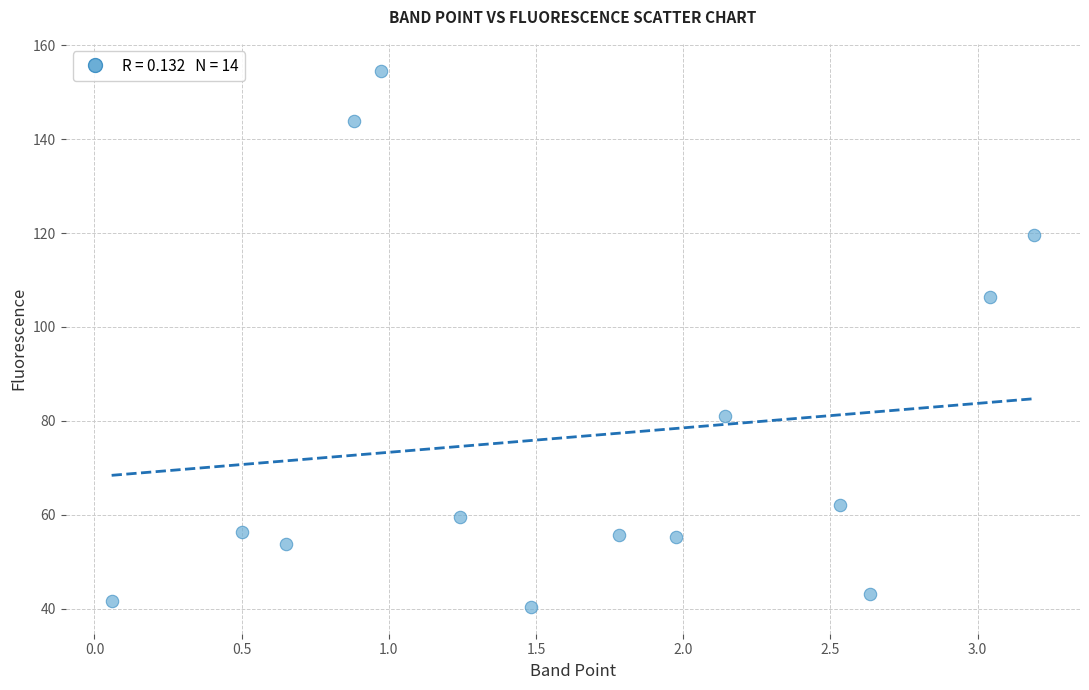

What Y value in the scatter plot is closest to 97?

106.5